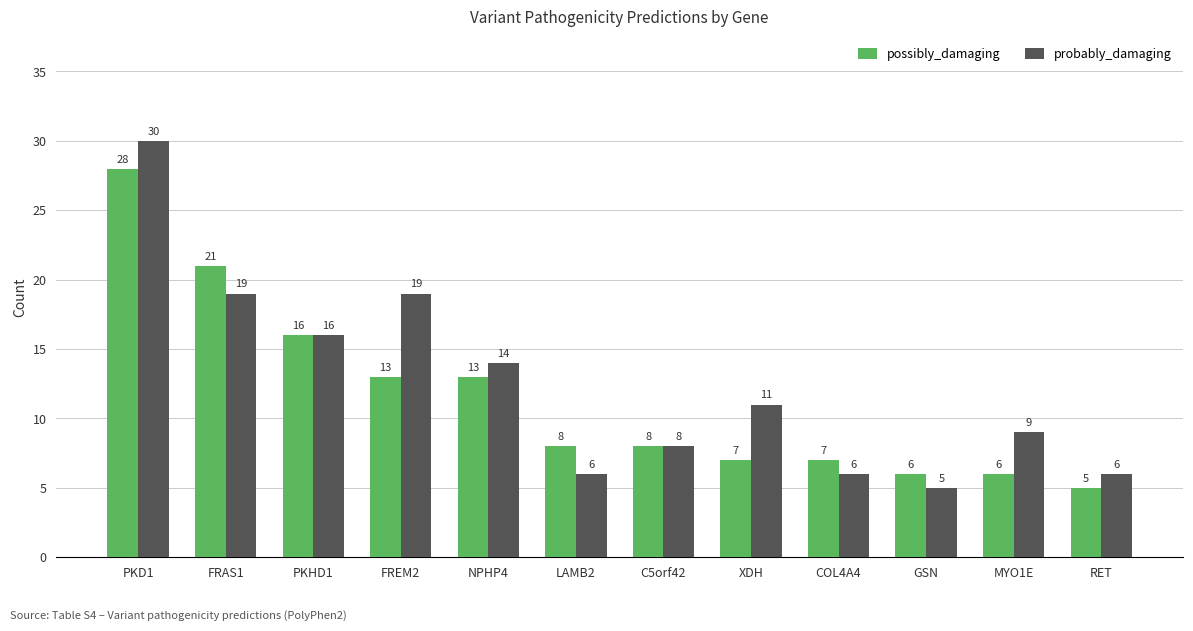

What is the maximum value shown in the chart?

30